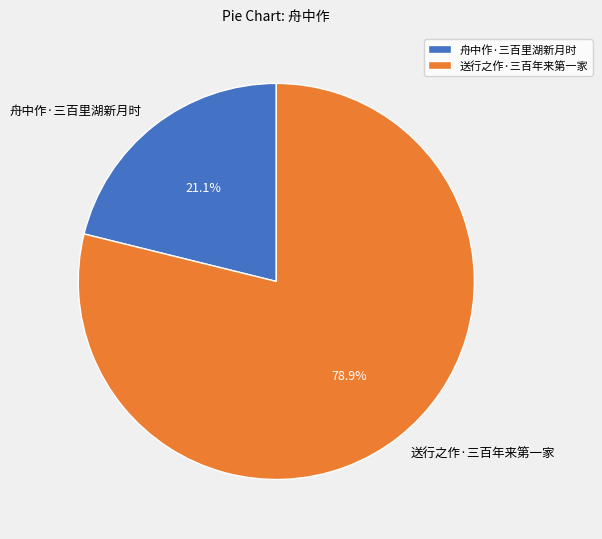

Count the number of slices in the pie.

2